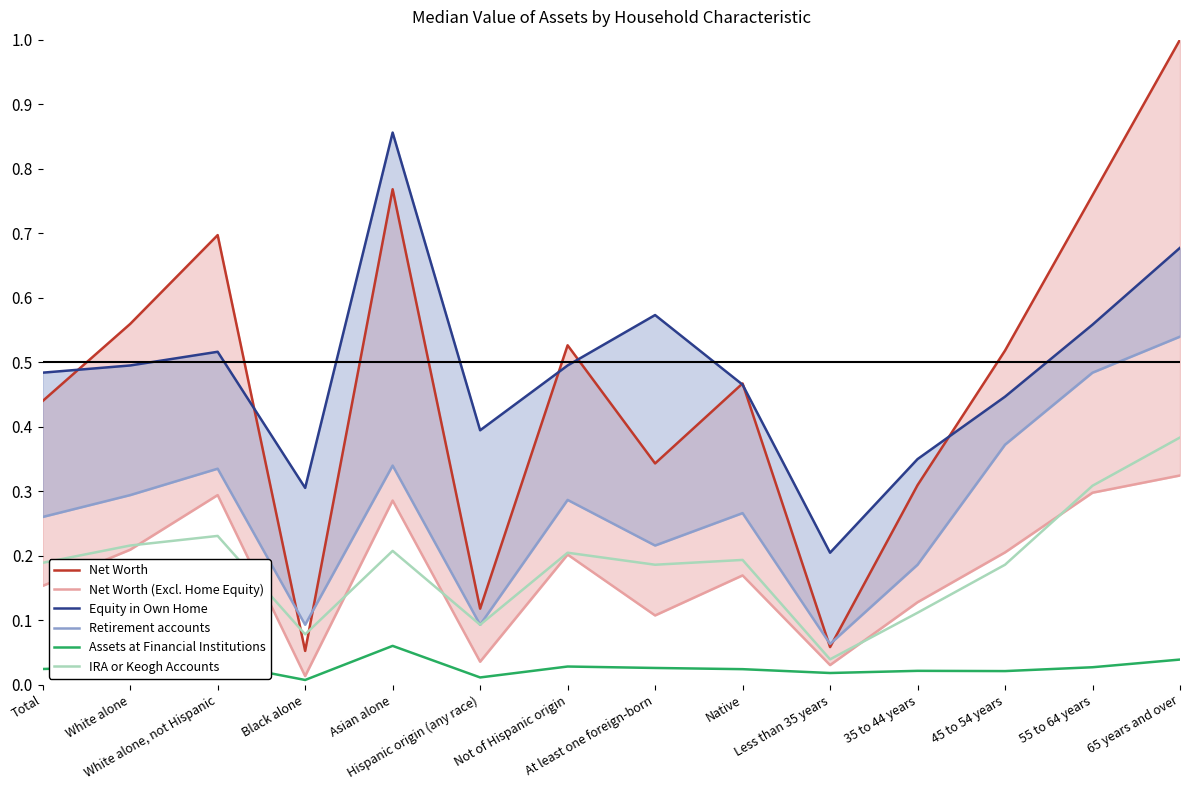

True or false: Net Worth (Excl. Home Equity) has more than 0 interior local peaks.

True